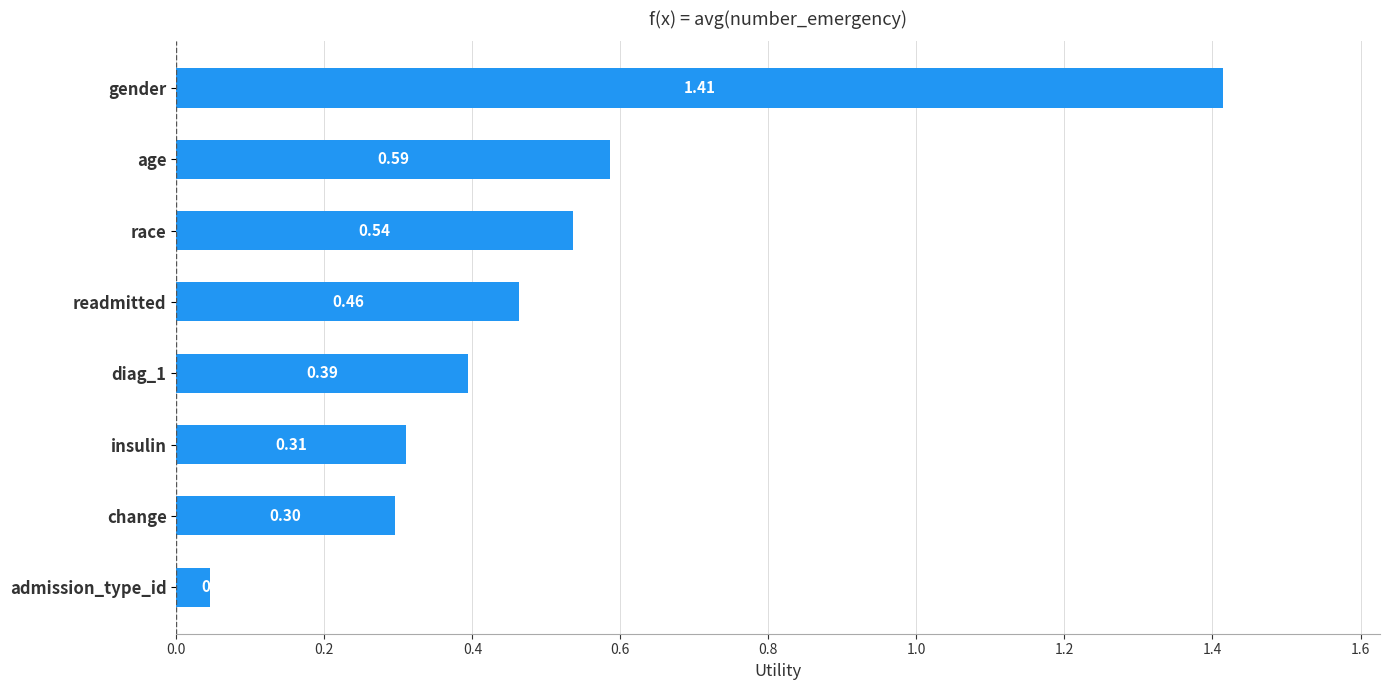

How many bars are there in total?

8